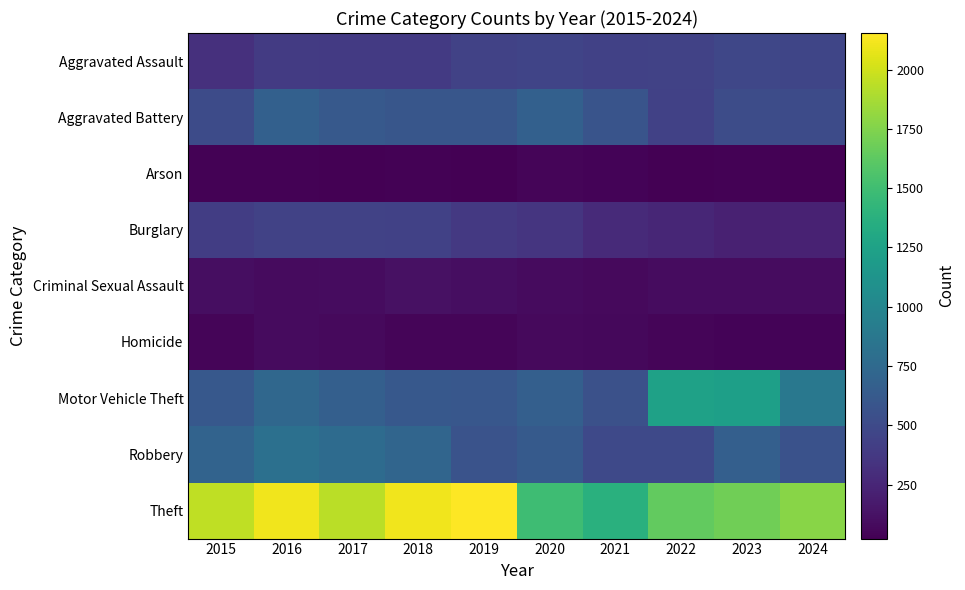

Which category has the lowest value across all series?

2017